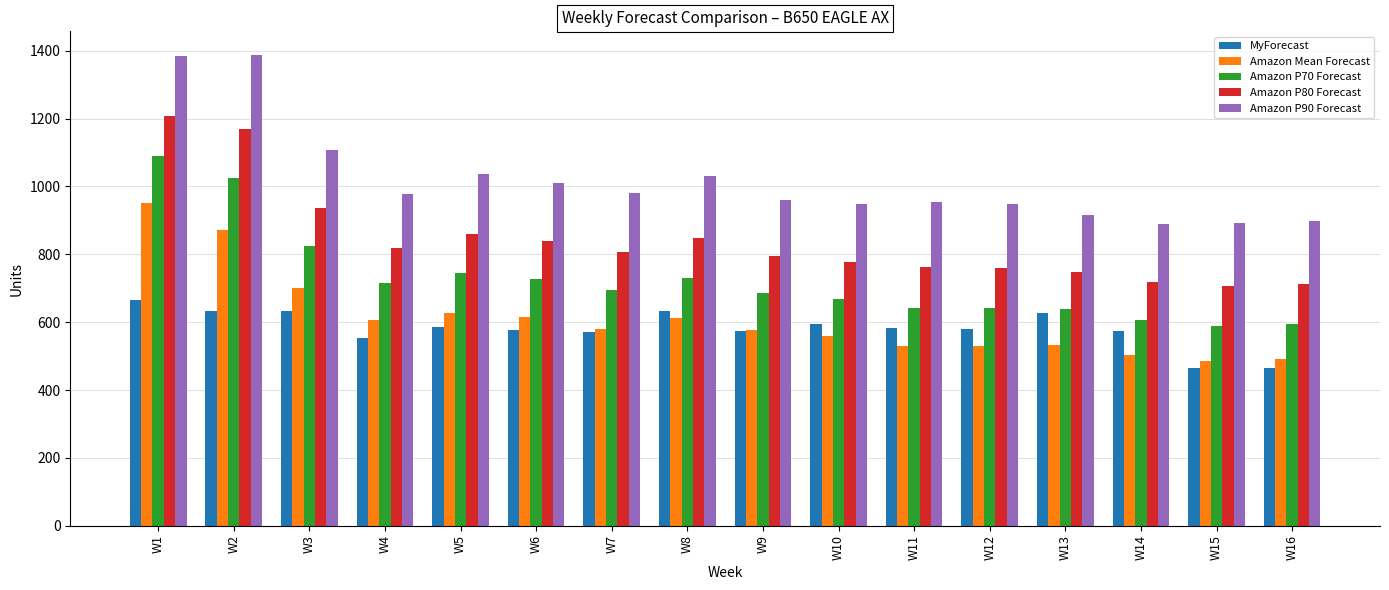

What is the value of the Amazon P70 Forecast bar at the 7th from the left?

694